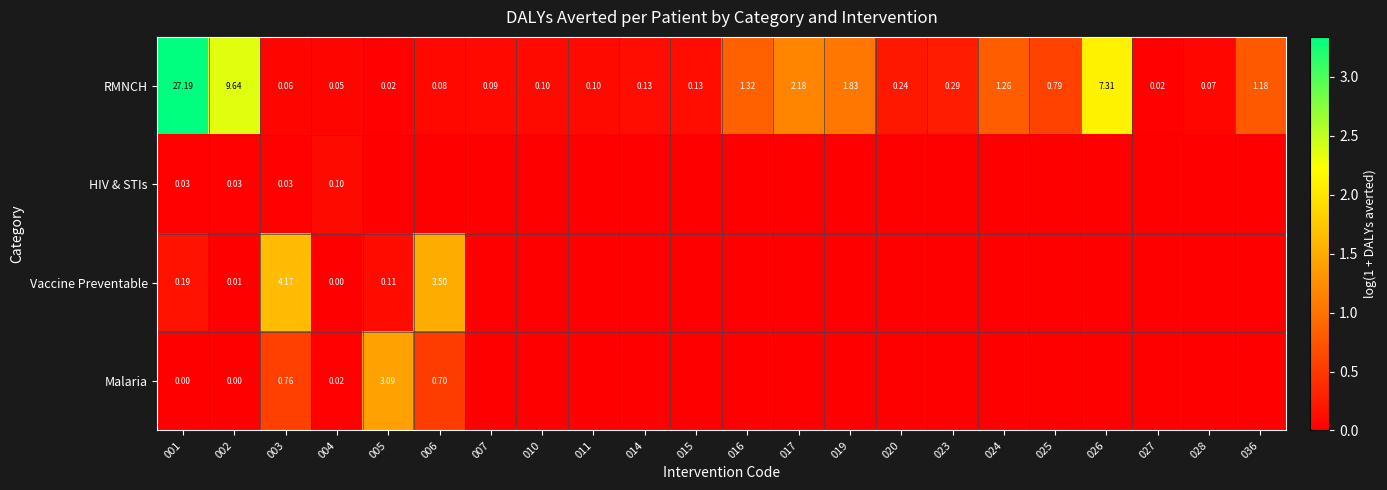

Which series has the widest spread of values?

RMNCH